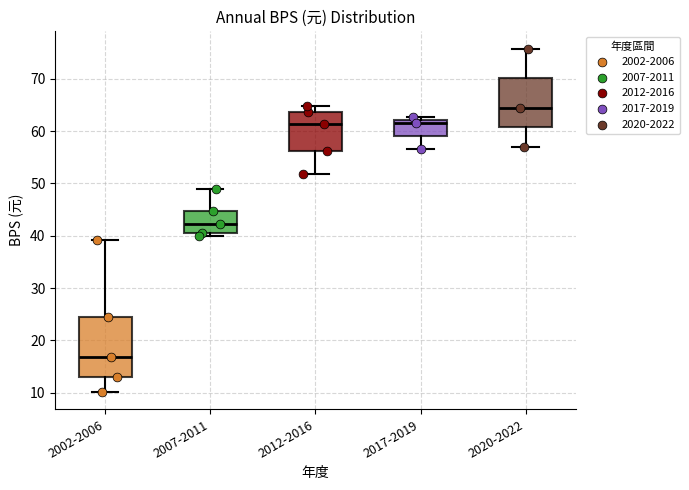

Where does the lower whisker of the box for 2002-2006 end on the y-axis? The values are not printed on the chart, so give them approximately, as read against the axis.

10